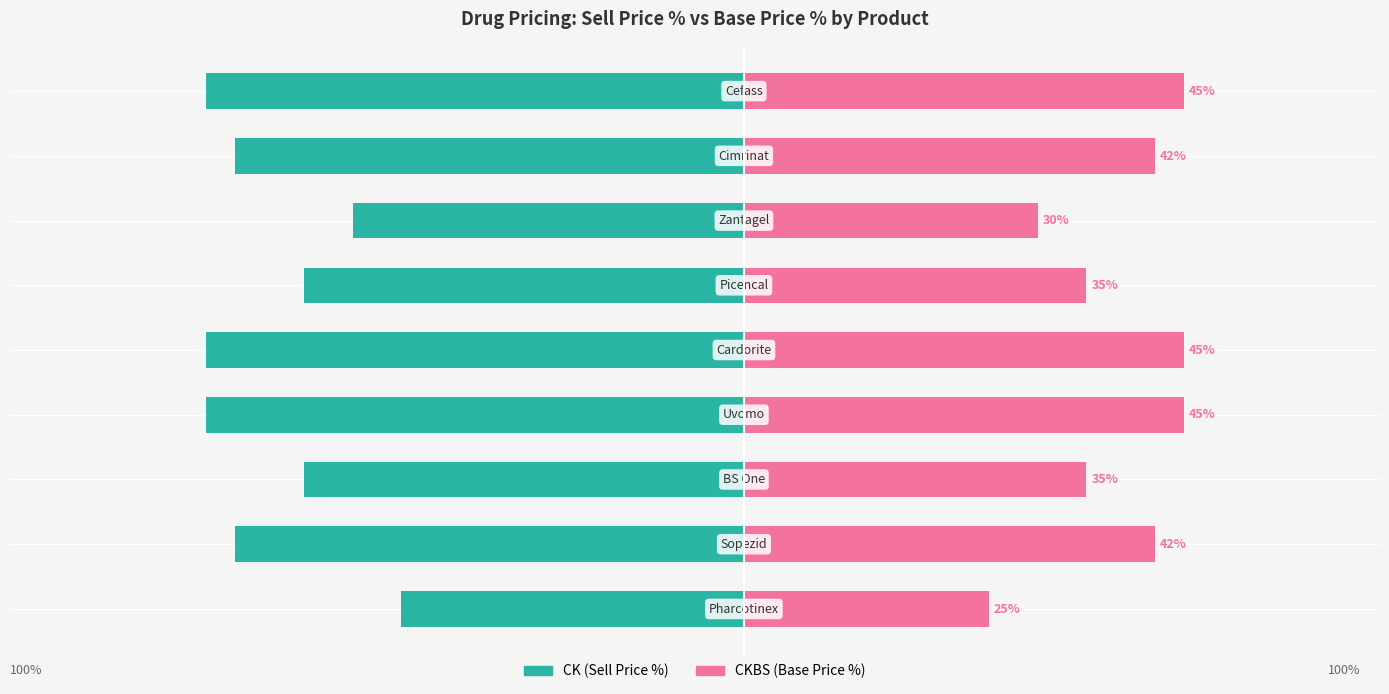

Reading left to right, what are all the values shown in this chart?

CK (Sell Price %): -35	-52	-45	-55	-55	-45	-40	-52	-55
CKBS (Base Price %): 25	42	35	45	45	35	30	42	45